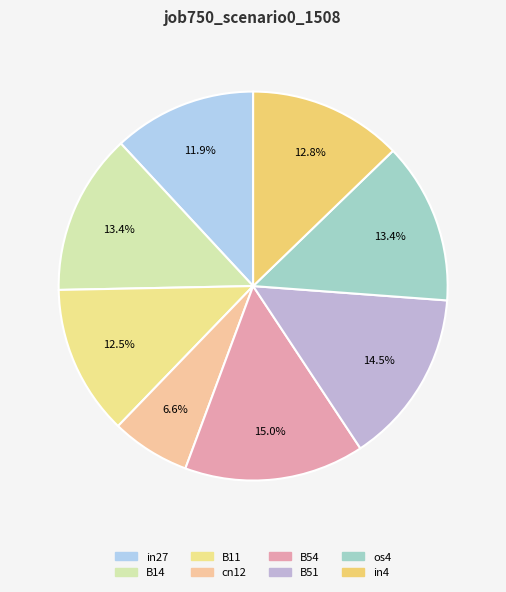

What percentage is the B14 slice, to the nearest percent?

13%